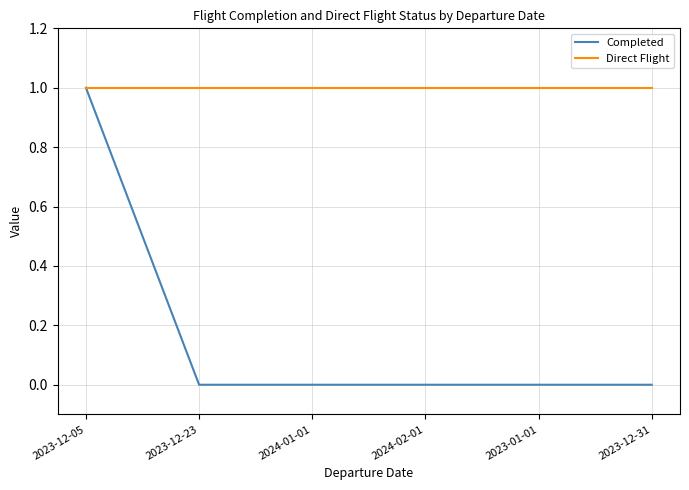

Does the chart have visible grid lines?

Yes